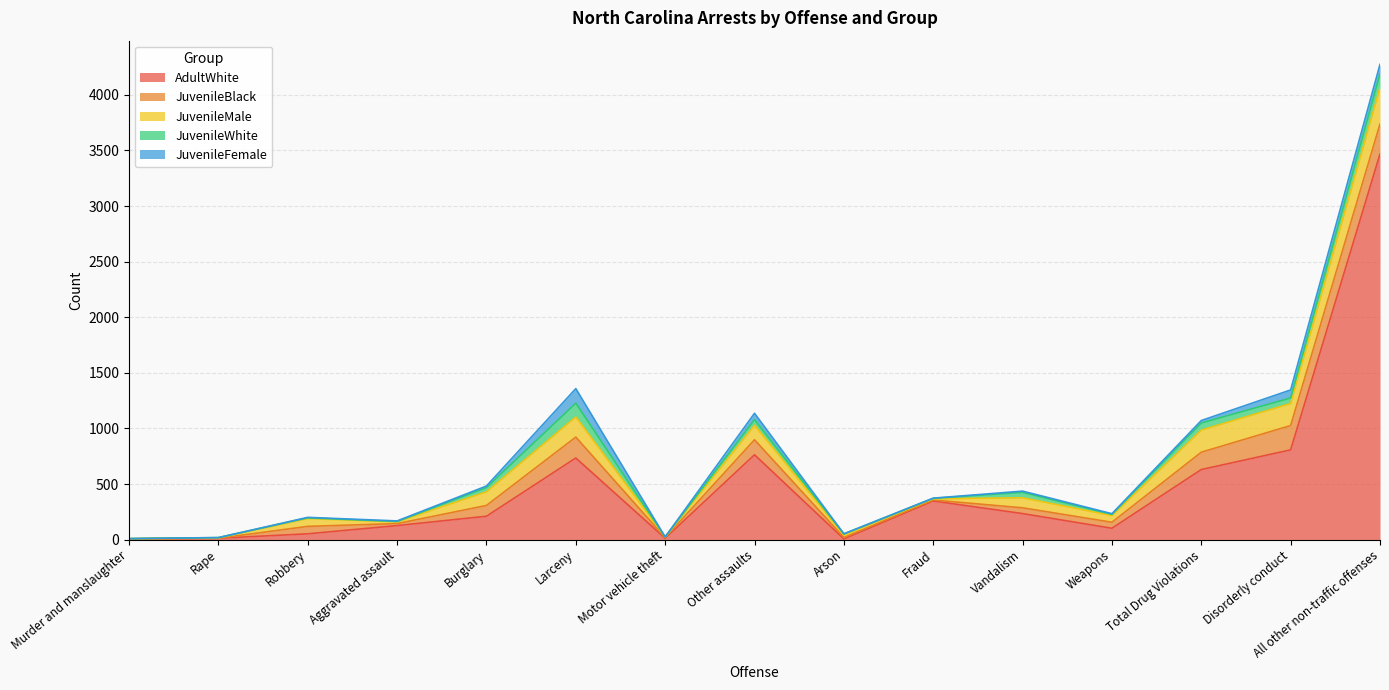

True or false: AdultWhite and JuvenileFemale intersect in this chart.

False